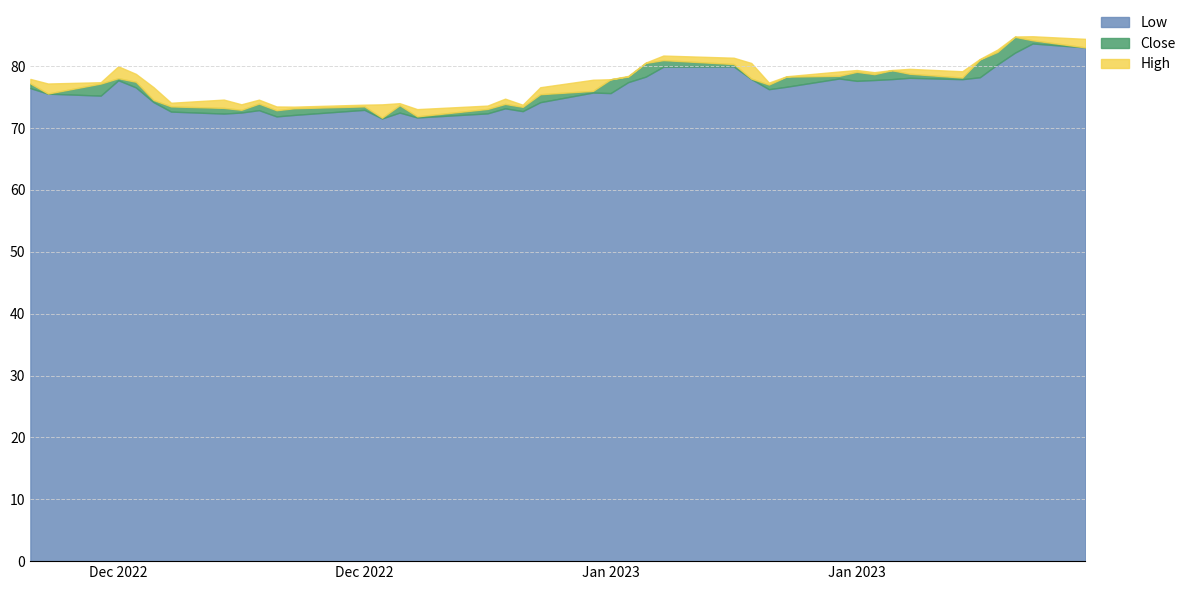

What are all the series names shown in the legend?

Low, Close, High